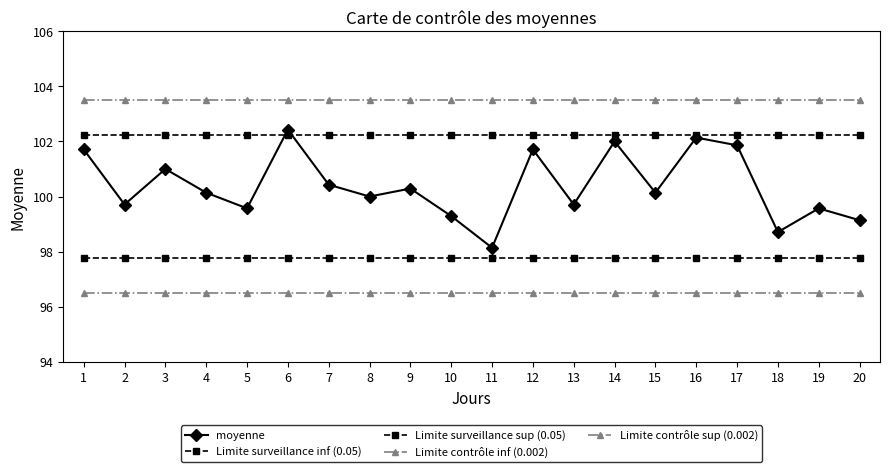

How many categories are shown in the chart?

20